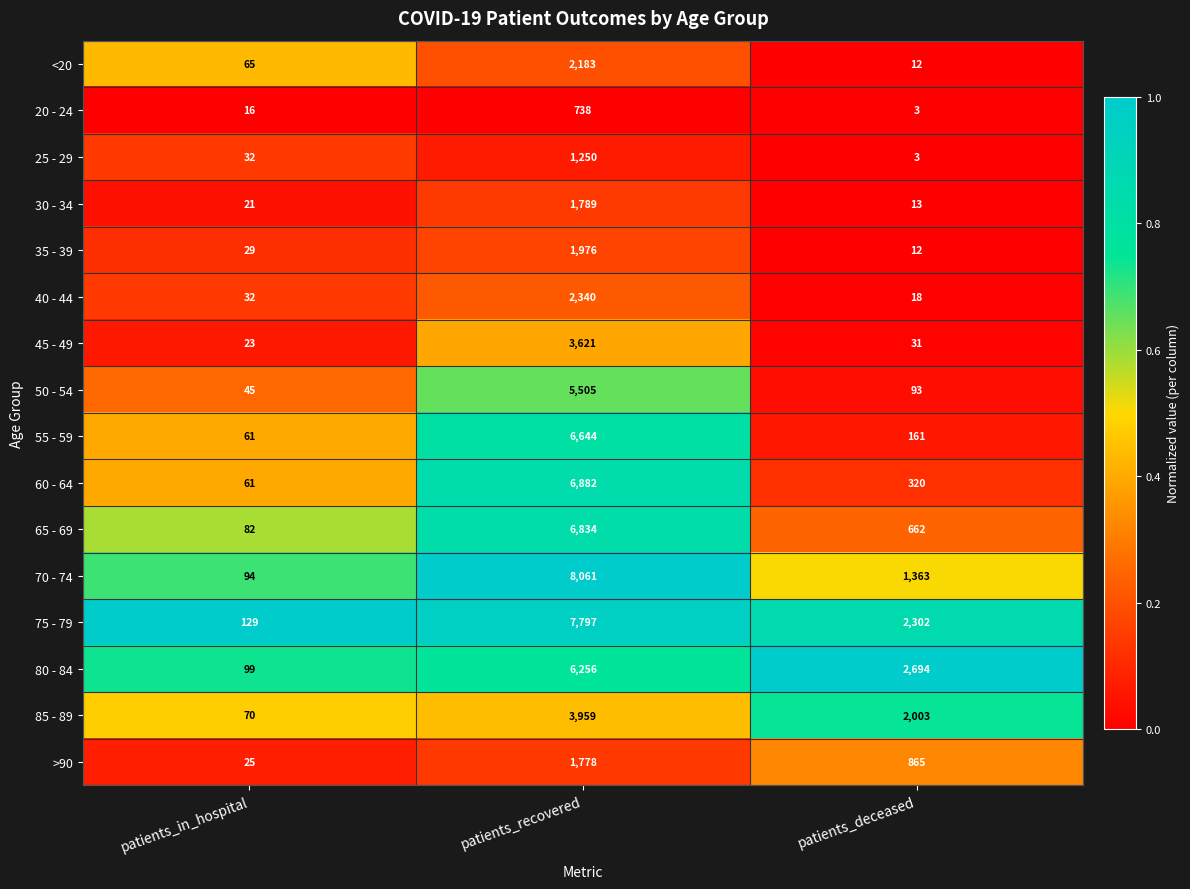

Which label corresponds to the smallest value in the chart?

patients_deceased